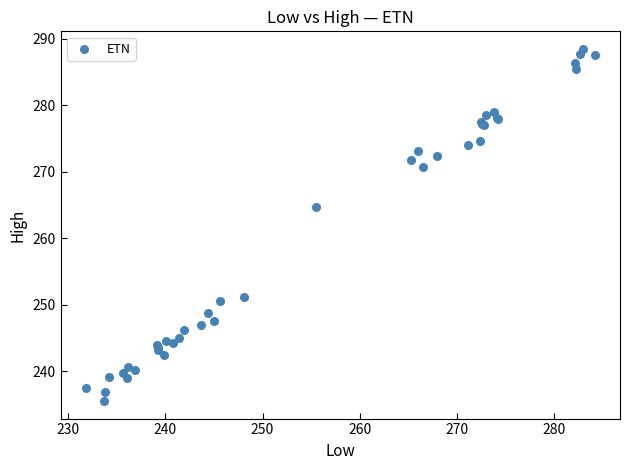

What Y value in the scatter plot is closest to 262?

264.8